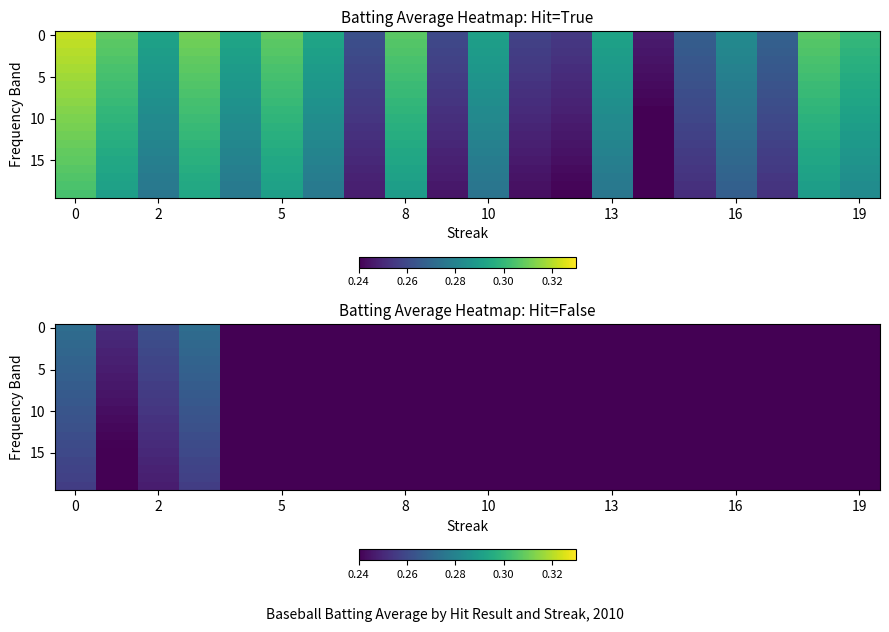

The 15 series shows 0.2 at 5. True or false?

True